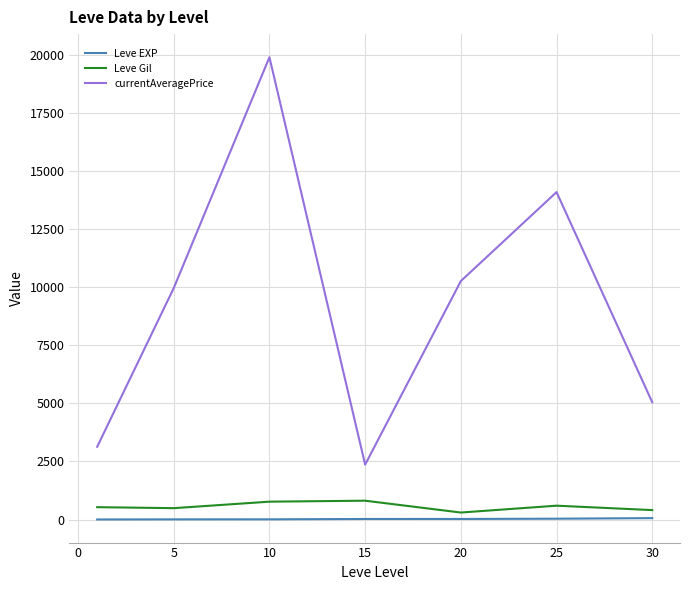

What is the difference between the second highest and second lowest values in the Leve EXP series?

28.5